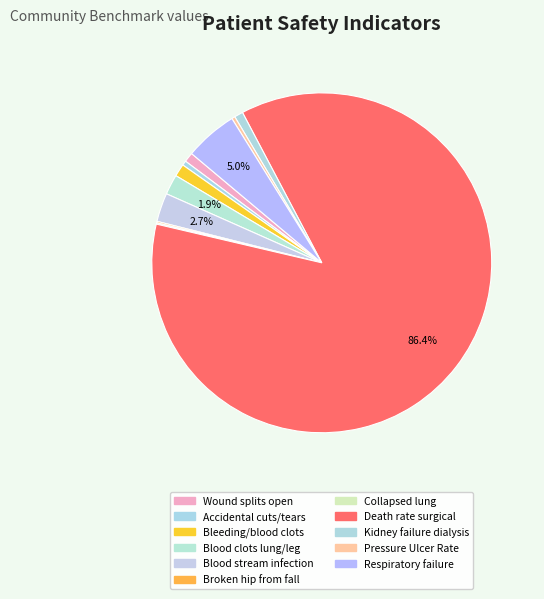

Between Blood stream infection and Pressure Ulcer Rate, which is larger?

Blood stream infection